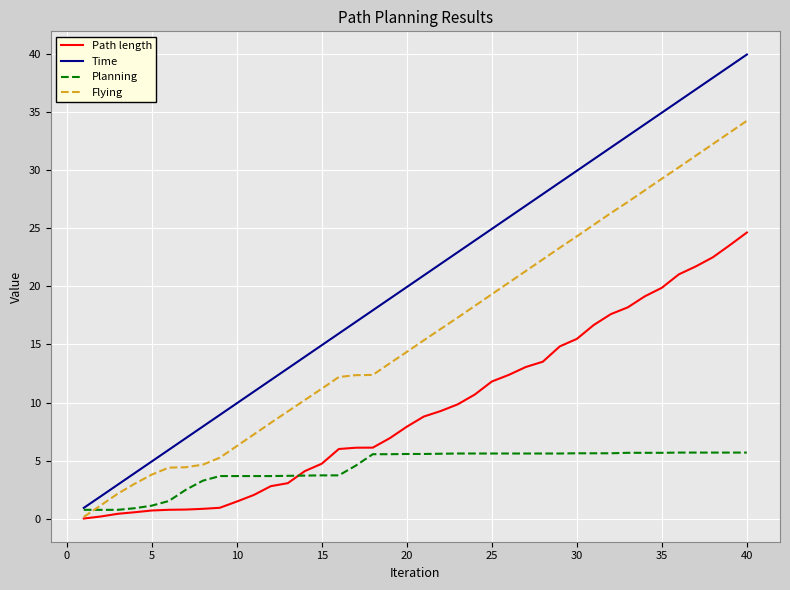

What is the difference between the maximum and second lowest values in the Flying series?

33.1